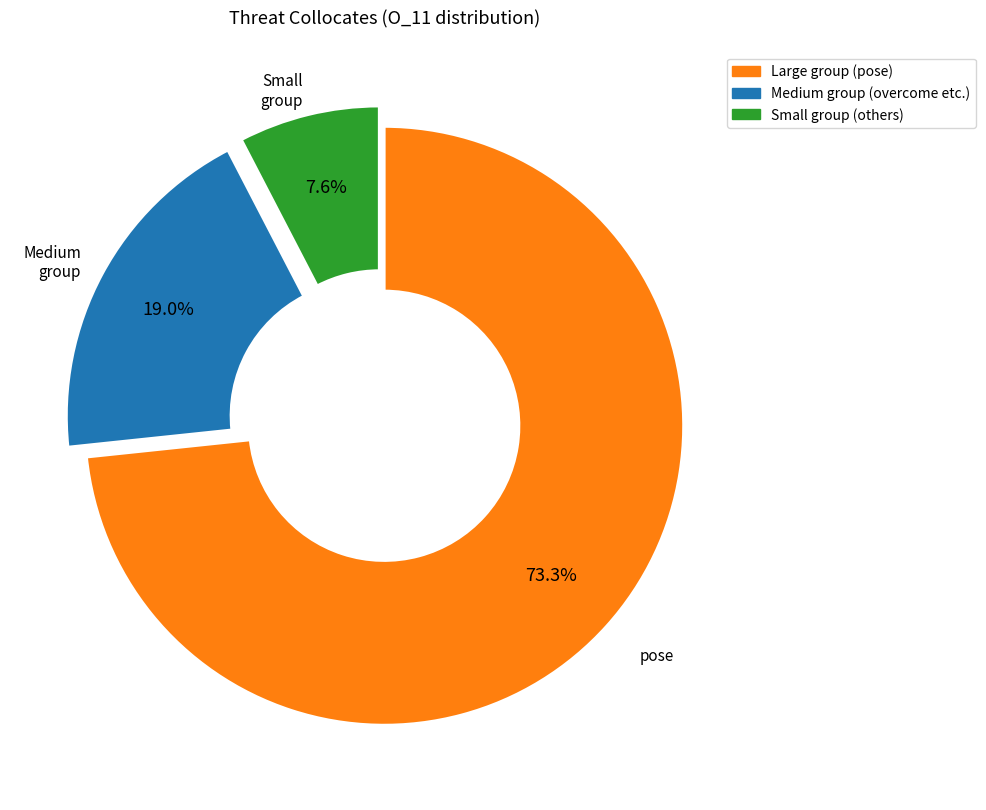

Is there a majority slice in this chart?

Yes